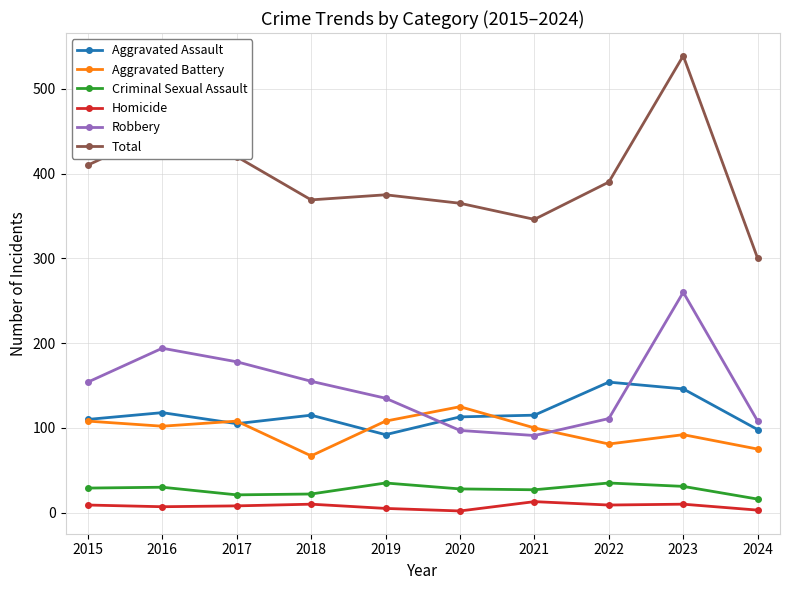

How many Aggravated Battery values are between 81 and 108?

7